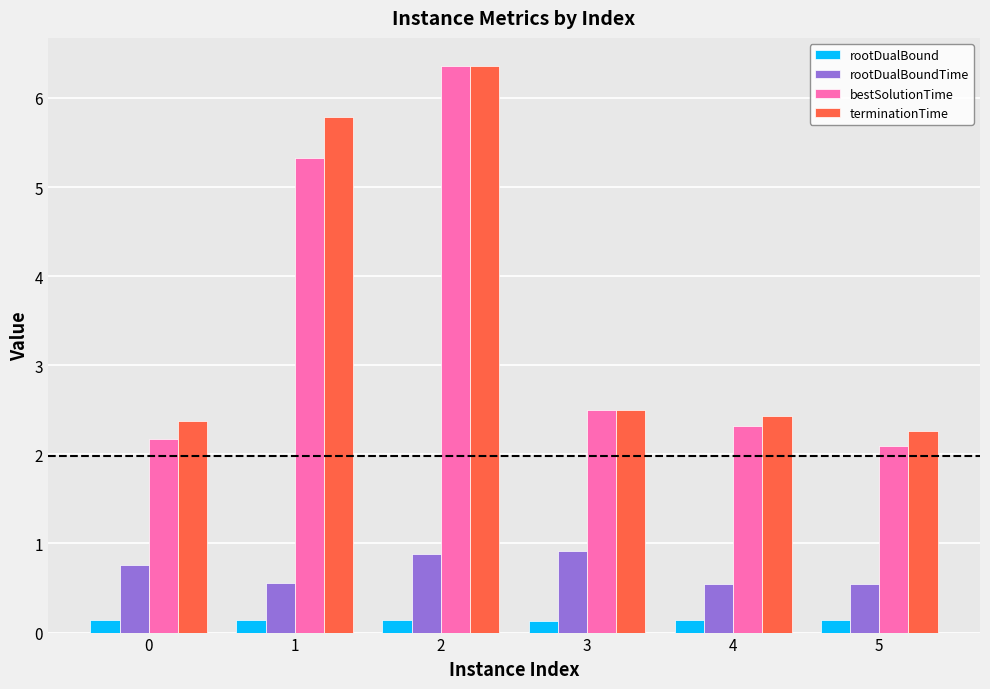

How many groups of bars are there?

6